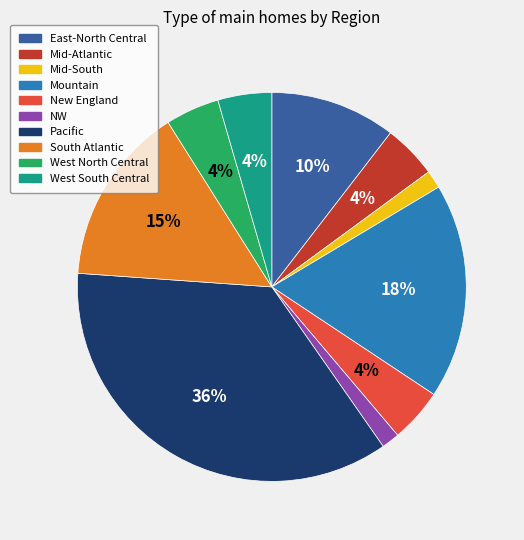

Is Mid-Atlantic the majority of the pie?

No